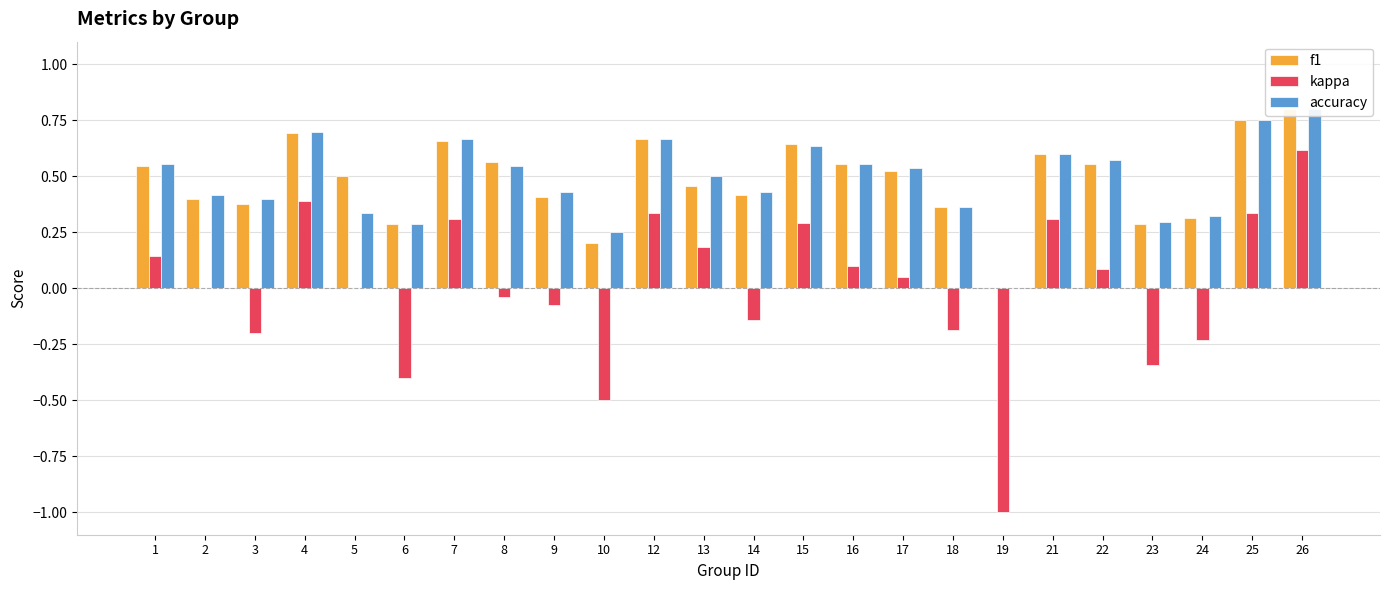

Does the chart contain any negative values?

Yes